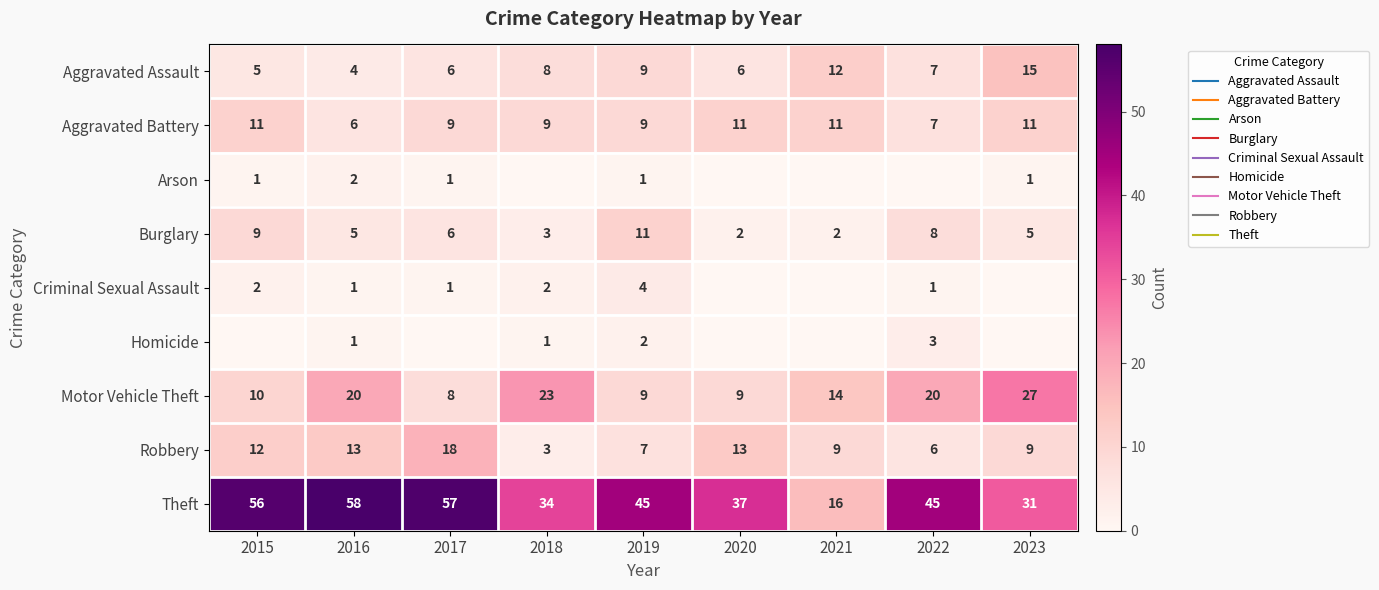

List the series in order of their peak value, highest first.

Theft, Motor Vehicle Theft, Robbery, Aggravated Assault, Aggravated Battery, Burglary, Criminal Sexual Assault, Homicide, Arson